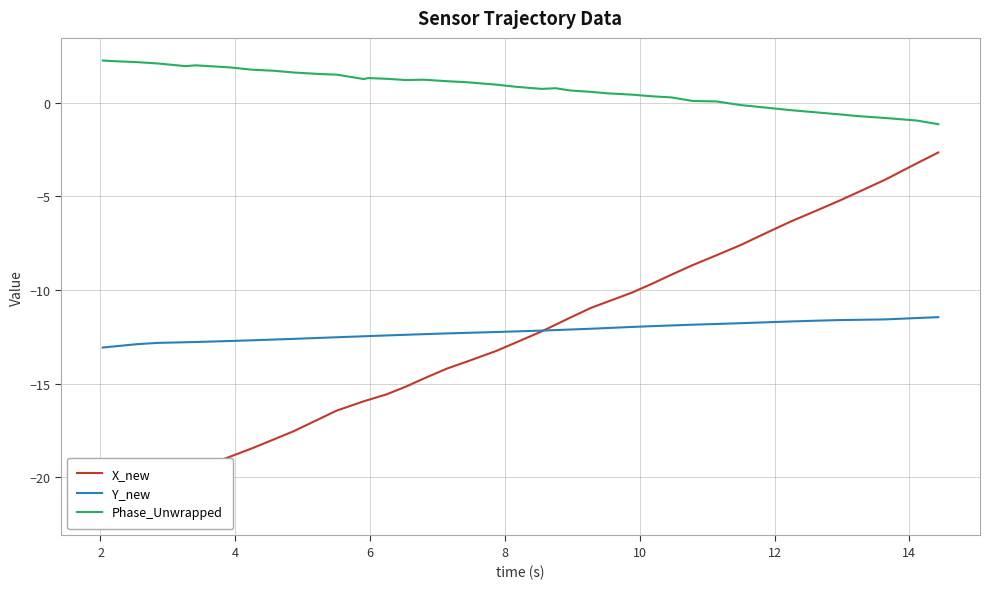

What is the minimum value for Phase_Unwrapped?

-1.1